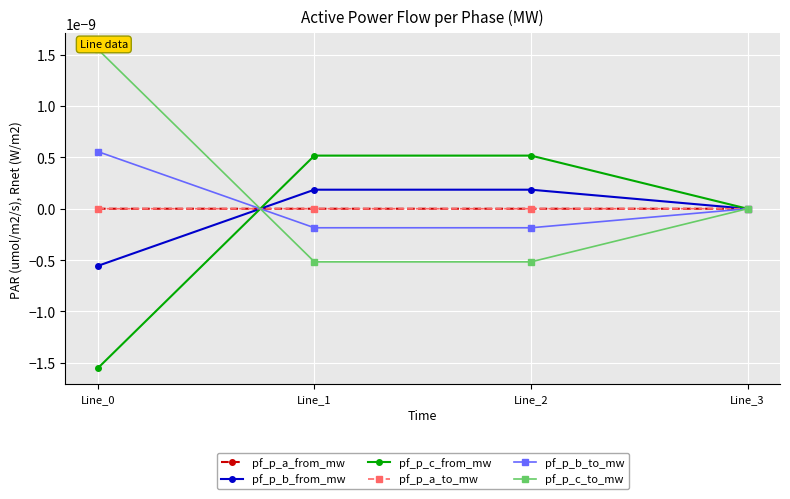

Where is pf_p_c_from_mw nearest to the value 0?

Line_3